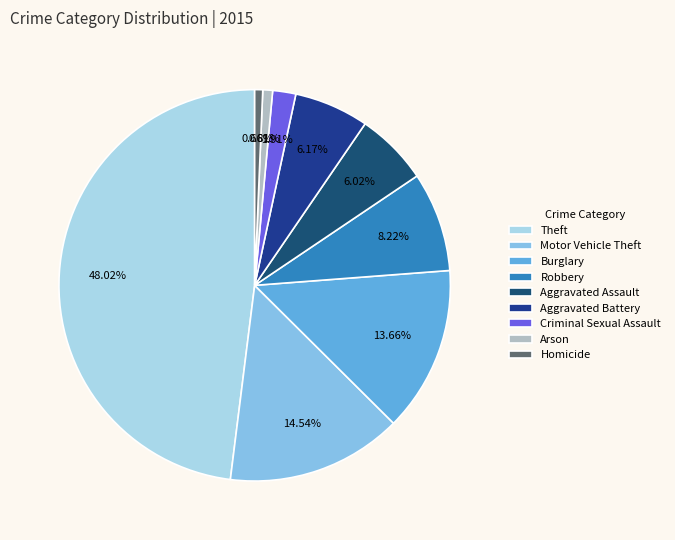

What percentage is the Robbery slice, to the nearest percent?

8%